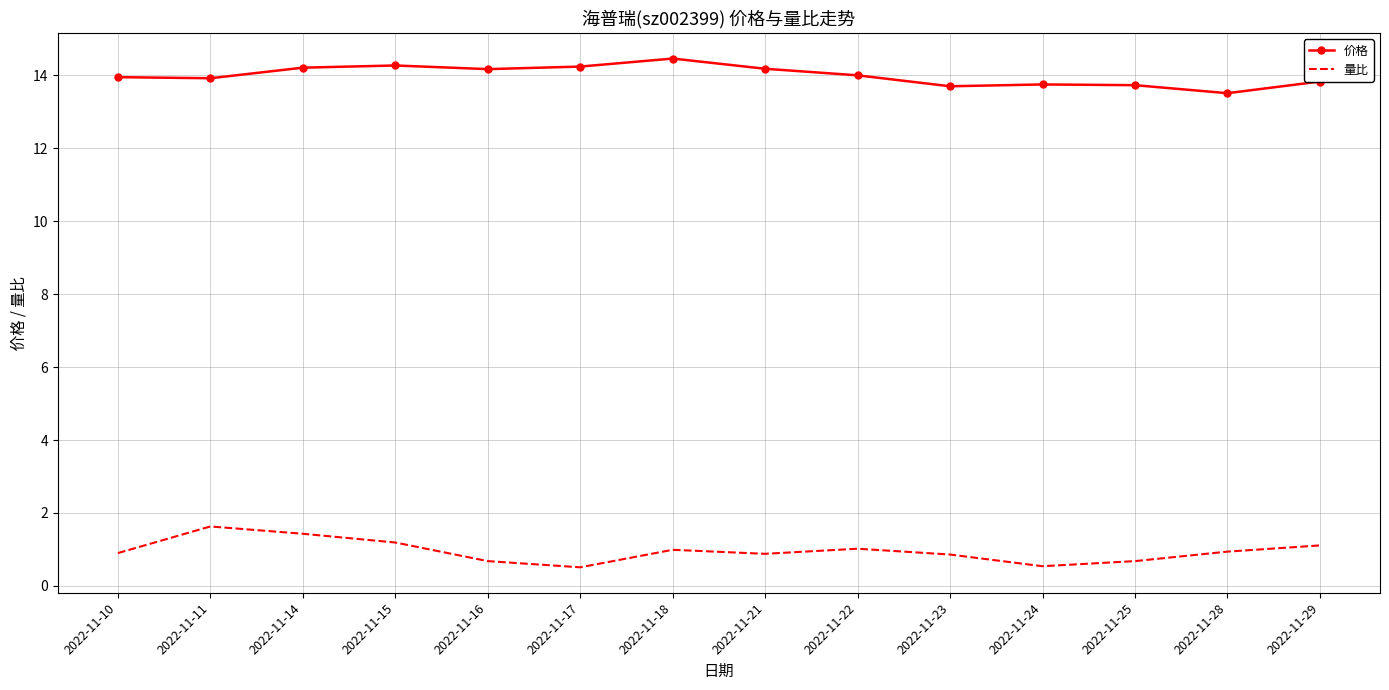

At 2022-11-16, list the series in order from largest to smallest.

价格, 量比